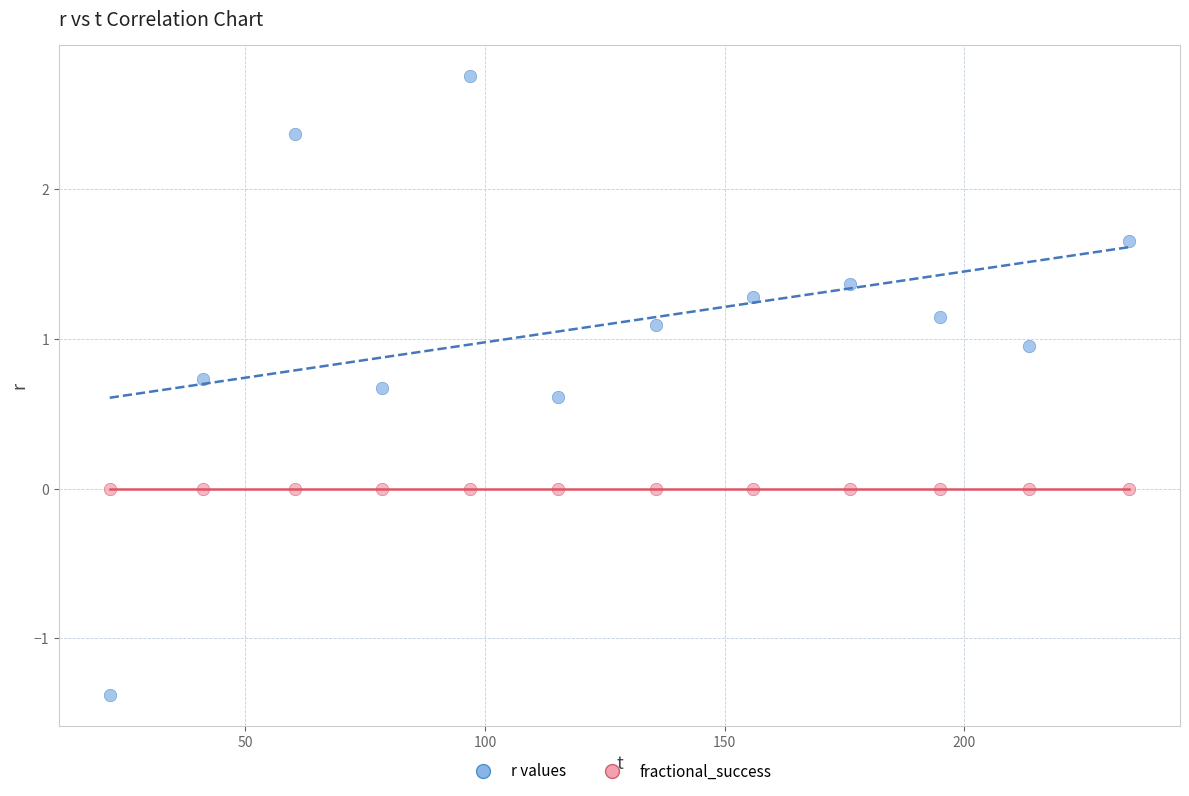

Which series contains the lowest Y value?

r values